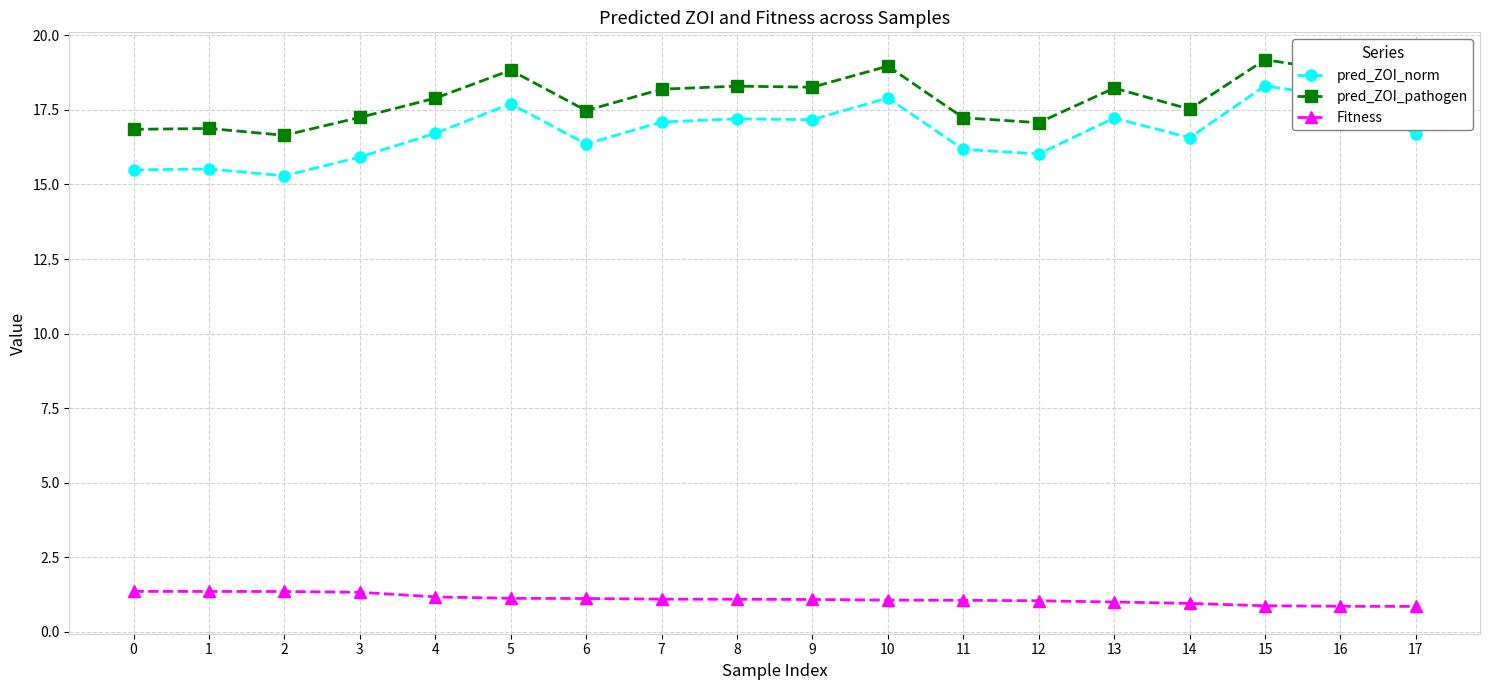

Between 1 and 3, which series saw the biggest shift?

pred_ZOI_norm